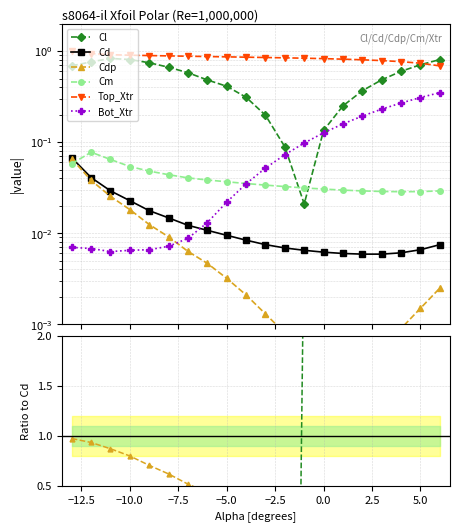

How many intersections are there between Cm and Bot_Xtr?

1